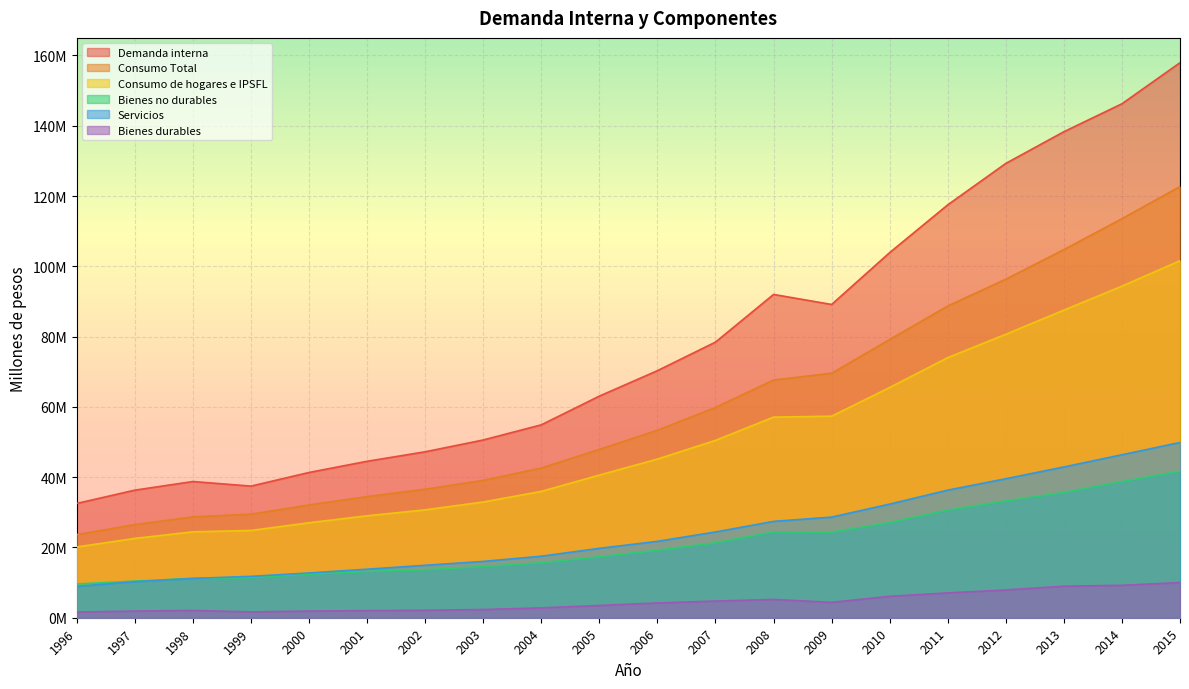

What is the value of the Bienes no durables point at the 5th from the left?

12394140